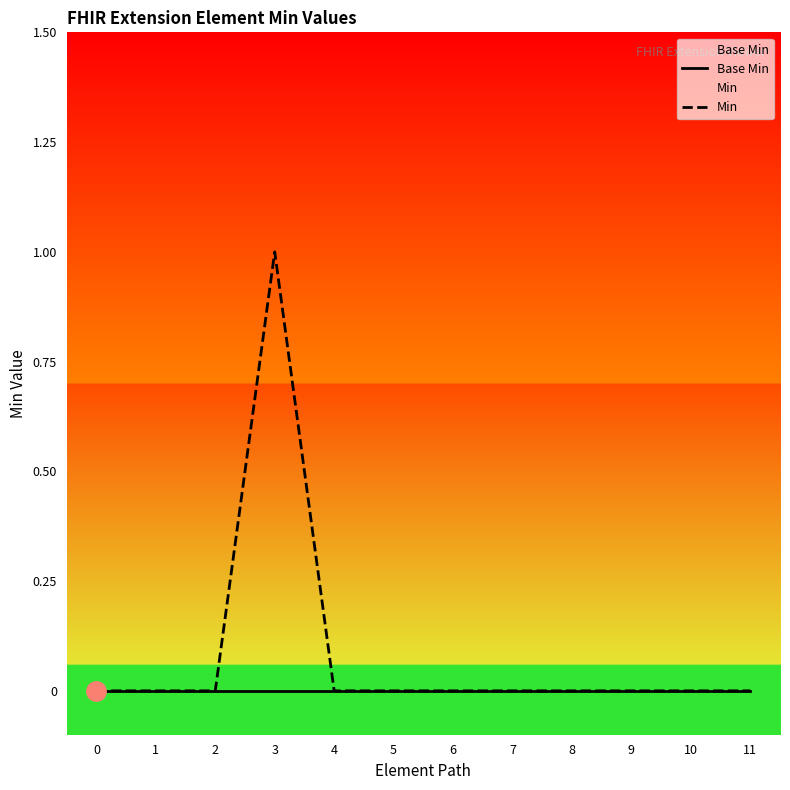

At which category is the sum across all series the highest?

3